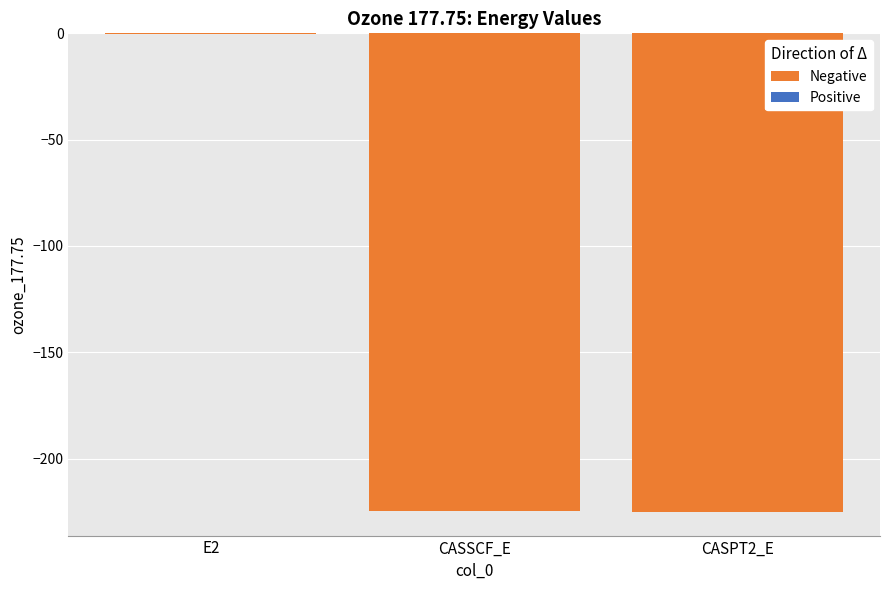

Which has a higher value, E2 or CASSCF_E?

E2